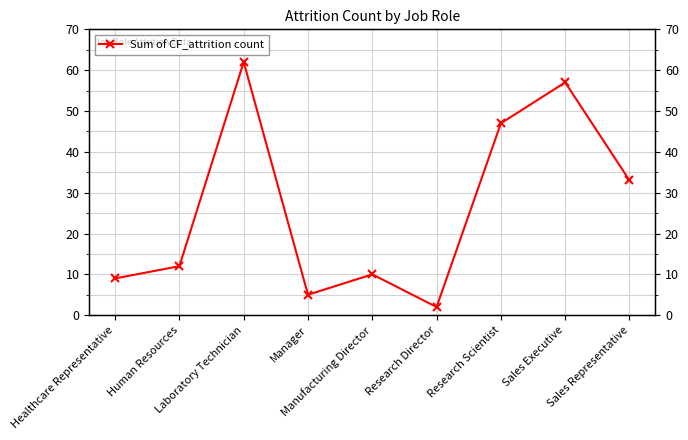

How many lines are shown in the chart?

1